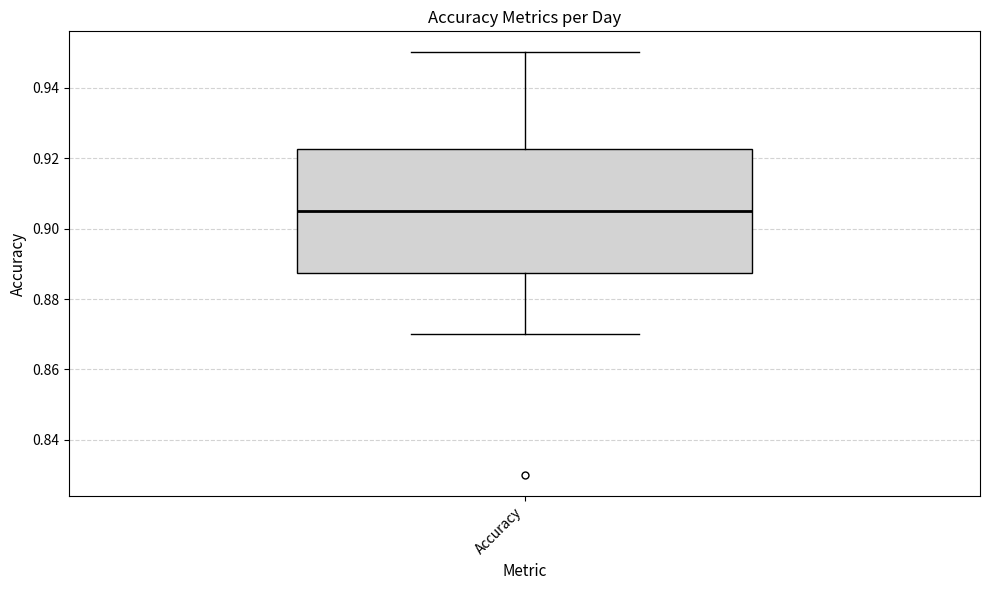

Where is the upper edge of the box for Accuracy on the y-axis? The values are not printed on the chart, so give them approximately, as read against the axis.

0.922